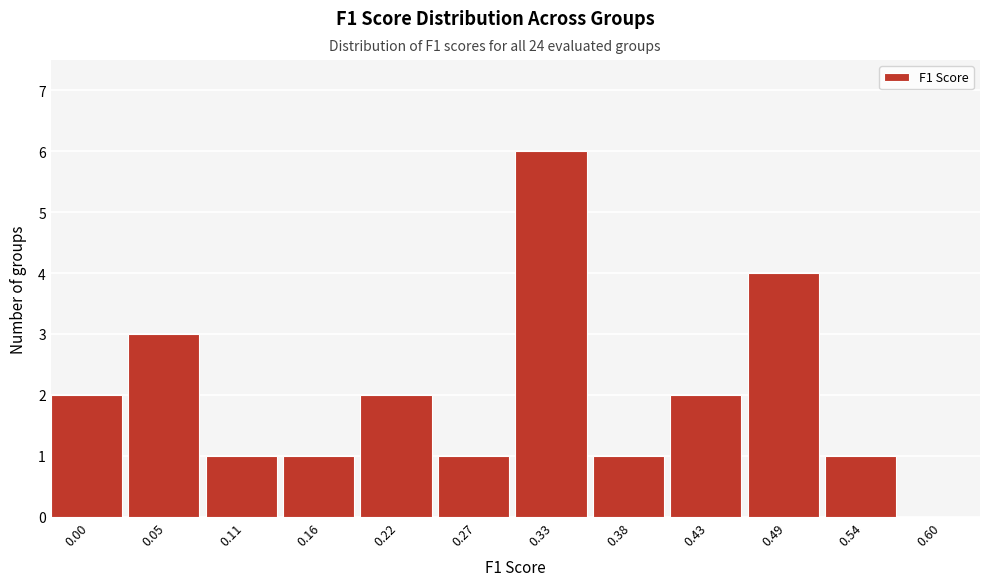

Reading right to left, what are all the values shown in this chart?

0.60=0	0.54=1	0.49=4	0.43=2	0.38=1	0.33=6	0.27=1	0.22=2	0.16=1	0.11=1	0.05=3	0.00=2